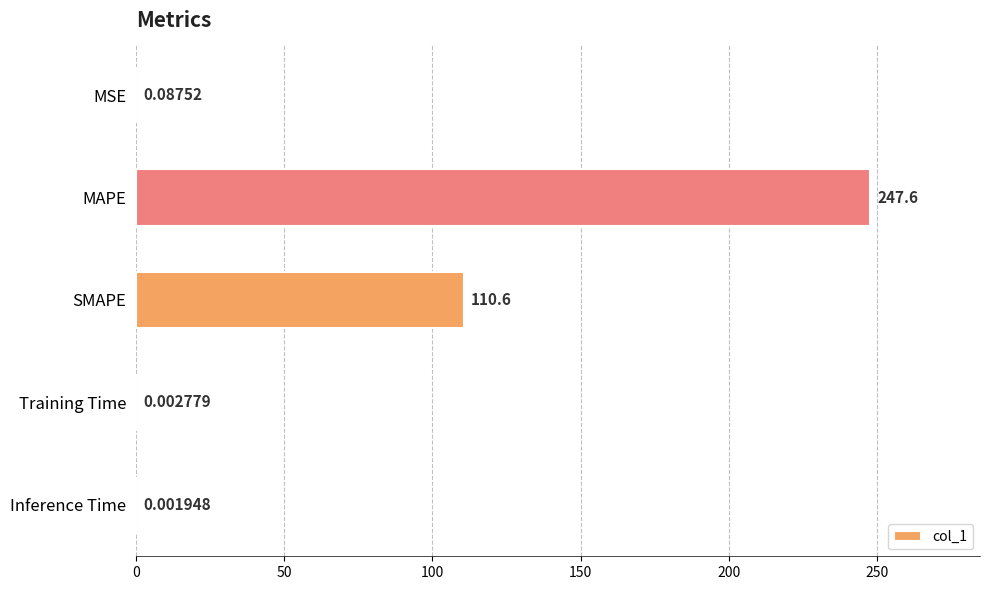

How many data points does each series have?

5